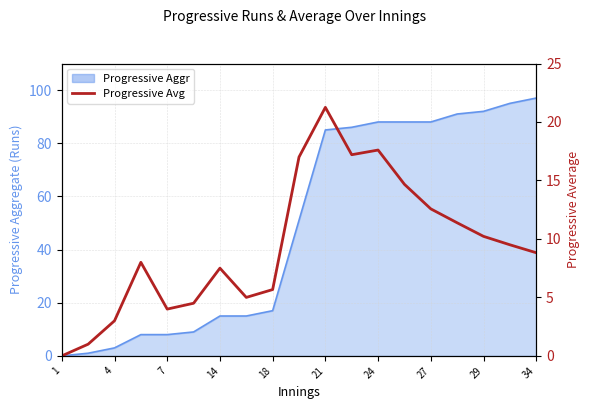

Reading left to right, what are all the values shown in this chart?

0.0	1.0	3.0	8.0	4.0	4.5	7.5	5.0	5.7	17.0	21.2	17.2	17.6	14.7	12.6	11.4	10.2	9.5	8.8